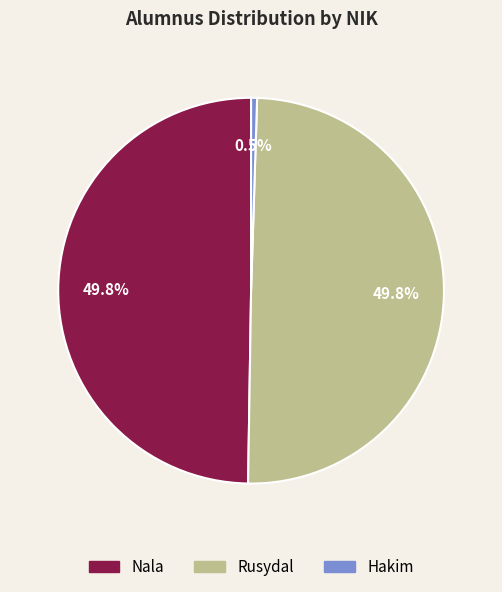

Combined, do Nala and Rusydal account for over 50%?

Yes